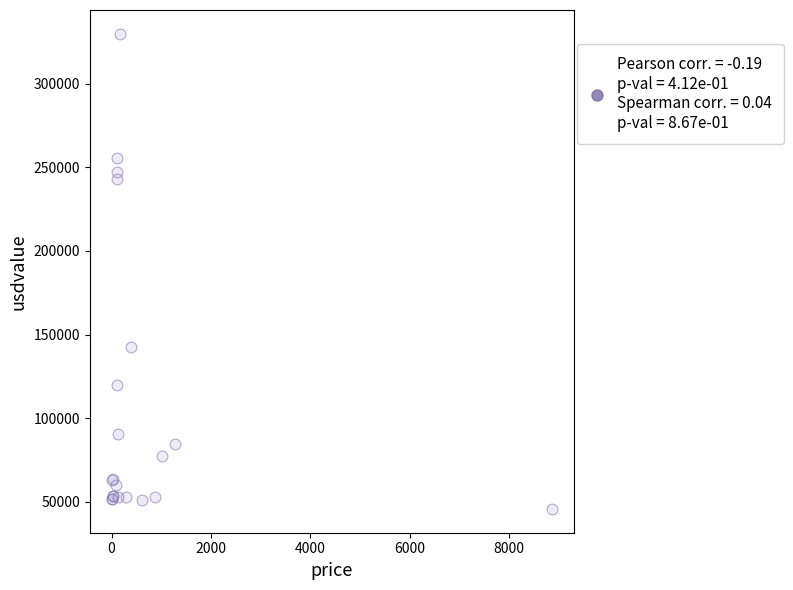

What Y value in the scatter plot is closest to 187785?

142528.1